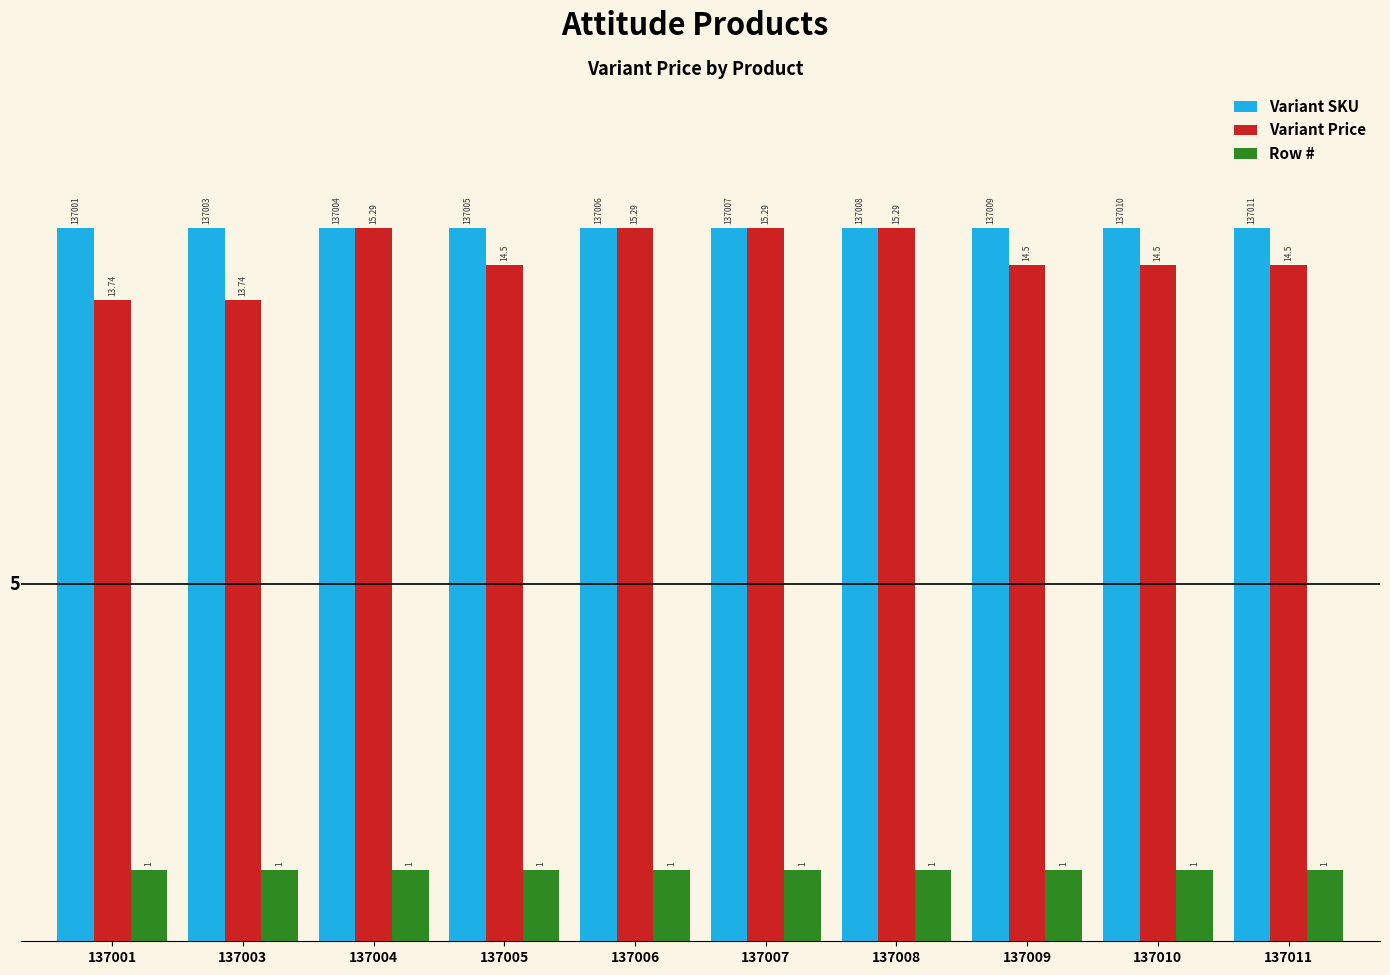

What is the value of the Row # bar at the 8th from the left?

1.0